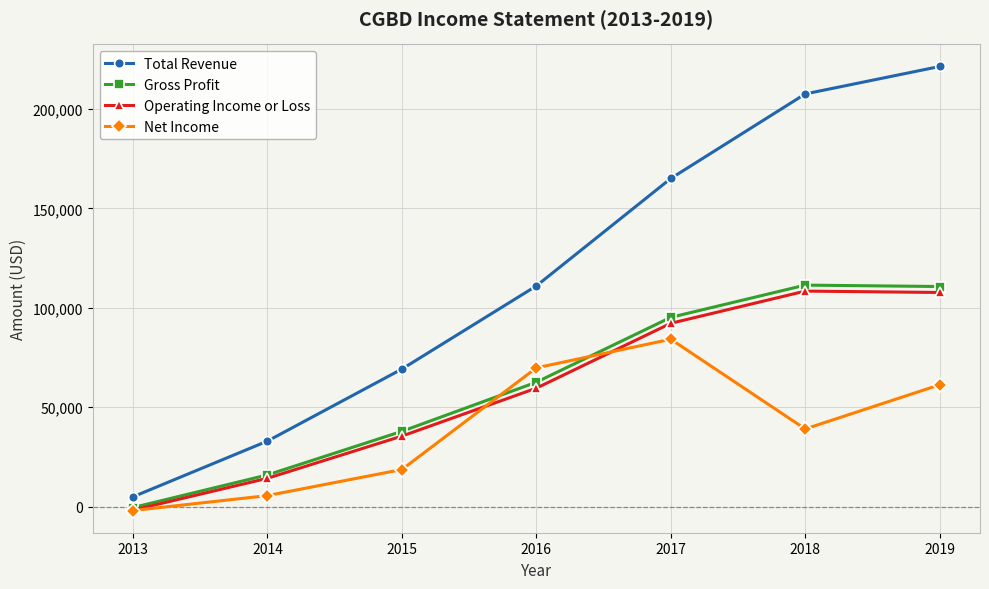

What is the difference between the maximum and minimum values in the Gross Profit series?

111800